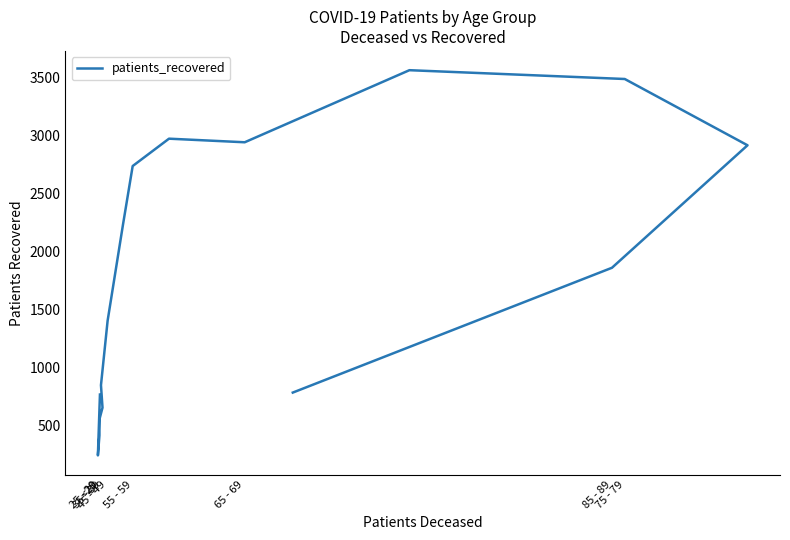

Reading left to right, transcribe all the data shown in this chart.

767	242	415	553	654	848	1404	2232	2739	2975	2944	3566	3490	2918	1861	784